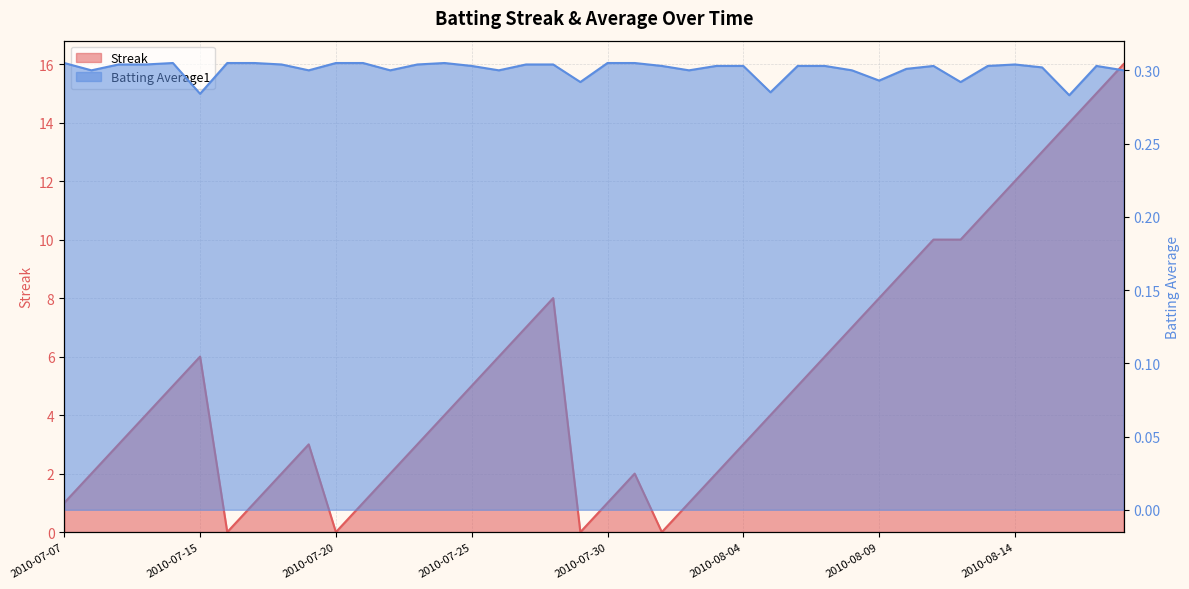

True or false: Batting Average1 and Streak cross at least once.

True